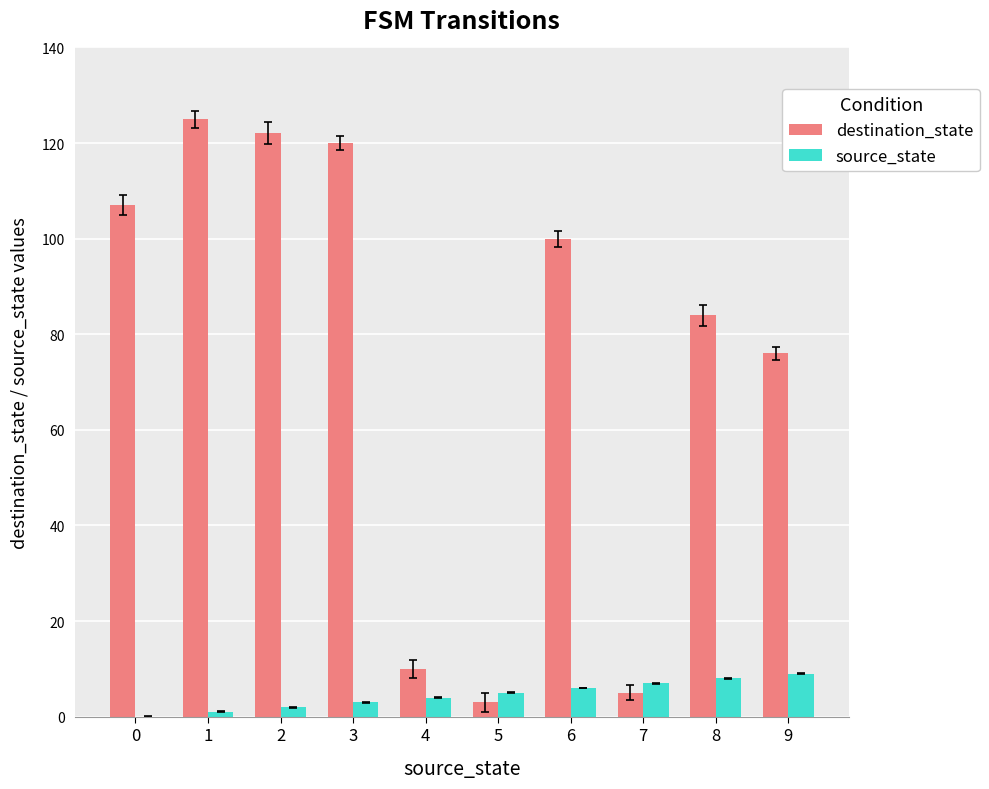

Reading left to right, what are all the values shown in this chart?

destination_state: 107	125	122	120	10	3	100	5	84	76
source_state: 0	1	2	3	4	5	6	7	8	9